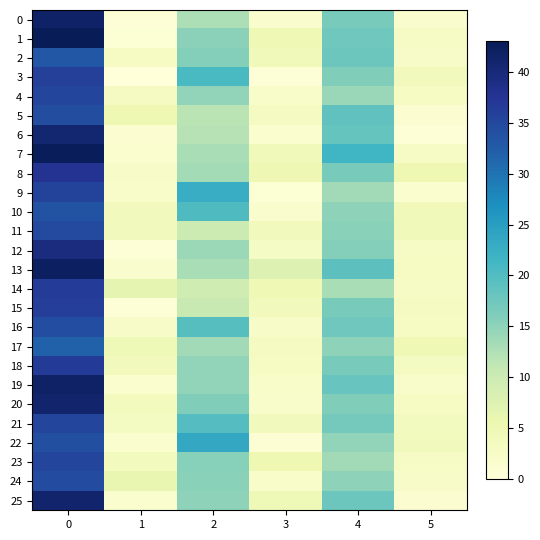

Reading left to right, extract all data points from this chart.

0: 0=41.5	1=0.5	2=12.7	3=1.7	4=16.7	5=1.7
1: 0=43.0	1=0.8	2=15.2	3=4.7	4=17.3	5=2.6
2: 0=33.0	1=3.0	2=15.8	3=4.3	4=17.8	5=2.4
3: 0=36.0	1=0.0	2=20.7	3=0.5	4=16.0	5=4.0
4: 0=35.2	1=3.3	2=14.8	3=2.2	4=14.2	5=2.9
5: 0=34.2	1=5.1	2=11.8	3=3.3	4=18.8	5=1.3
6: 0=40.7	1=1.2	2=12.0	3=1.4	4=18.2	5=0.4
7: 0=42.8	1=1.5	2=13.0	3=4.1	4=21.5	5=2.6
8: 0=37.8	1=2.5	2=13.3	3=5.0	4=16.8	5=5.2
9: 0=35.7	1=2.0	2=22.8	3=0.8	4=13.5	5=1.5
10: 0=33.5	1=3.9	2=20.2	3=1.8	4=15.0	5=4.3
11: 0=34.8	1=4.0	2=10.0	3=4.0	4=15.3	5=4.2
12: 0=39.3	1=0.5	2=14.0	3=2.7	4=15.7	5=2.6
13: 0=42.0	1=1.6	2=13.0	3=7.7	4=19.0	5=2.9
14: 0=36.5	1=6.5	2=9.7	3=4.8	4=13.0	5=2.5
15: 0=36.2	1=0.4	2=10.5	3=4.0	4=16.8	5=3.3
16: 0=34.3	1=2.4	2=19.5	3=2.5	4=17.3	5=2.9
17: 0=31.8	1=4.6	2=13.5	3=3.4	4=15.0	5=4.7
18: 0=36.8	1=3.9	2=14.7	3=2.9	4=16.8	5=3.0
19: 0=41.8	1=1.5	2=14.8	3=2.0	4=18.0	5=1.9
20: 0=41.0	1=3.7	2=16.0	3=1.9	4=16.0	5=2.9
21: 0=35.2	1=3.1	2=19.8	3=4.0	4=17.0	5=3.4
22: 0=34.0	1=1.4	2=23.5	3=0.9	4=14.7	5=4.0
23: 0=35.2	1=3.8	2=15.5	3=5.1	4=13.5	5=2.6
24: 0=34.5	1=6.1	2=15.3	3=2.0	4=15.0	5=2.5
25: 0=41.0	1=1.4	2=15.0	3=4.6	4=17.7	5=1.2